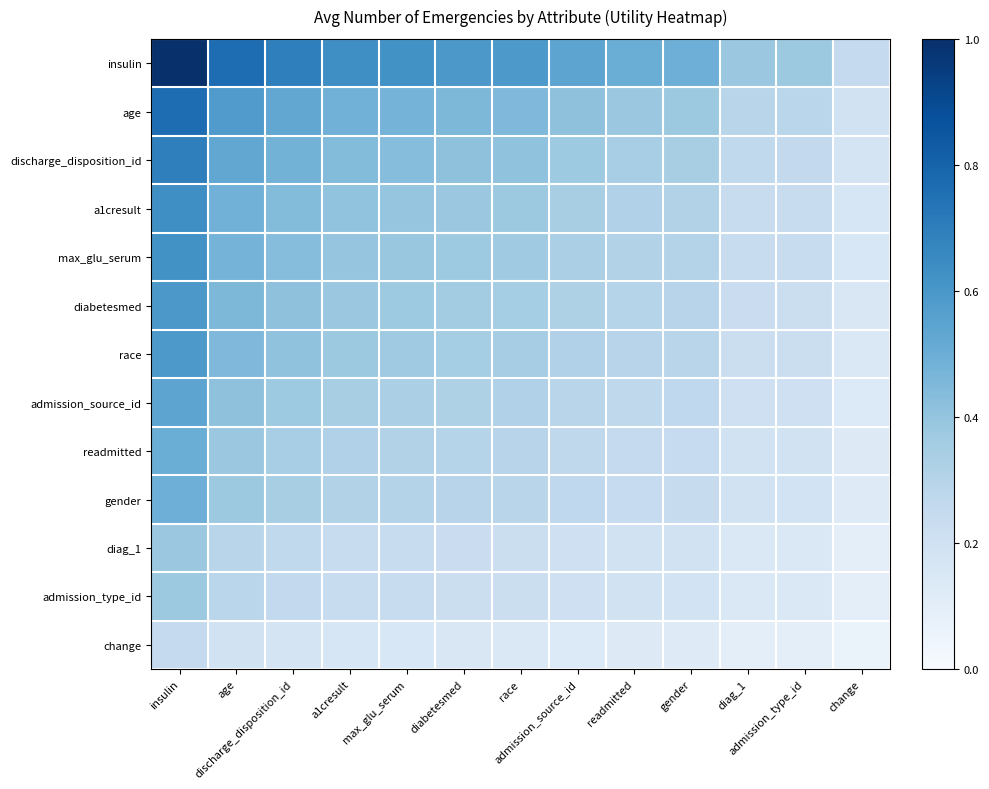

At diag_1, list the series in order from smallest to largest.

change, admission_type_id, diag_1, gender, readmitted, admission_source_id, race, diabetesmed, max_glu_serum, a1cresult, discharge_disposition_id, age, insulin